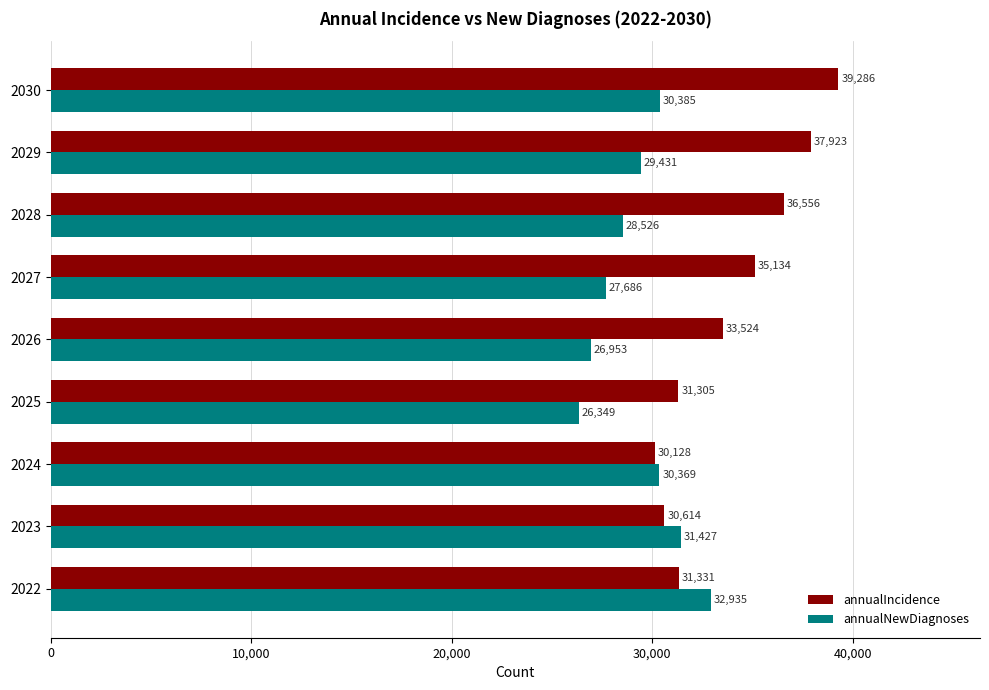

The annualNewDiagnoses series shows 30385 at 2030. True or false?

True